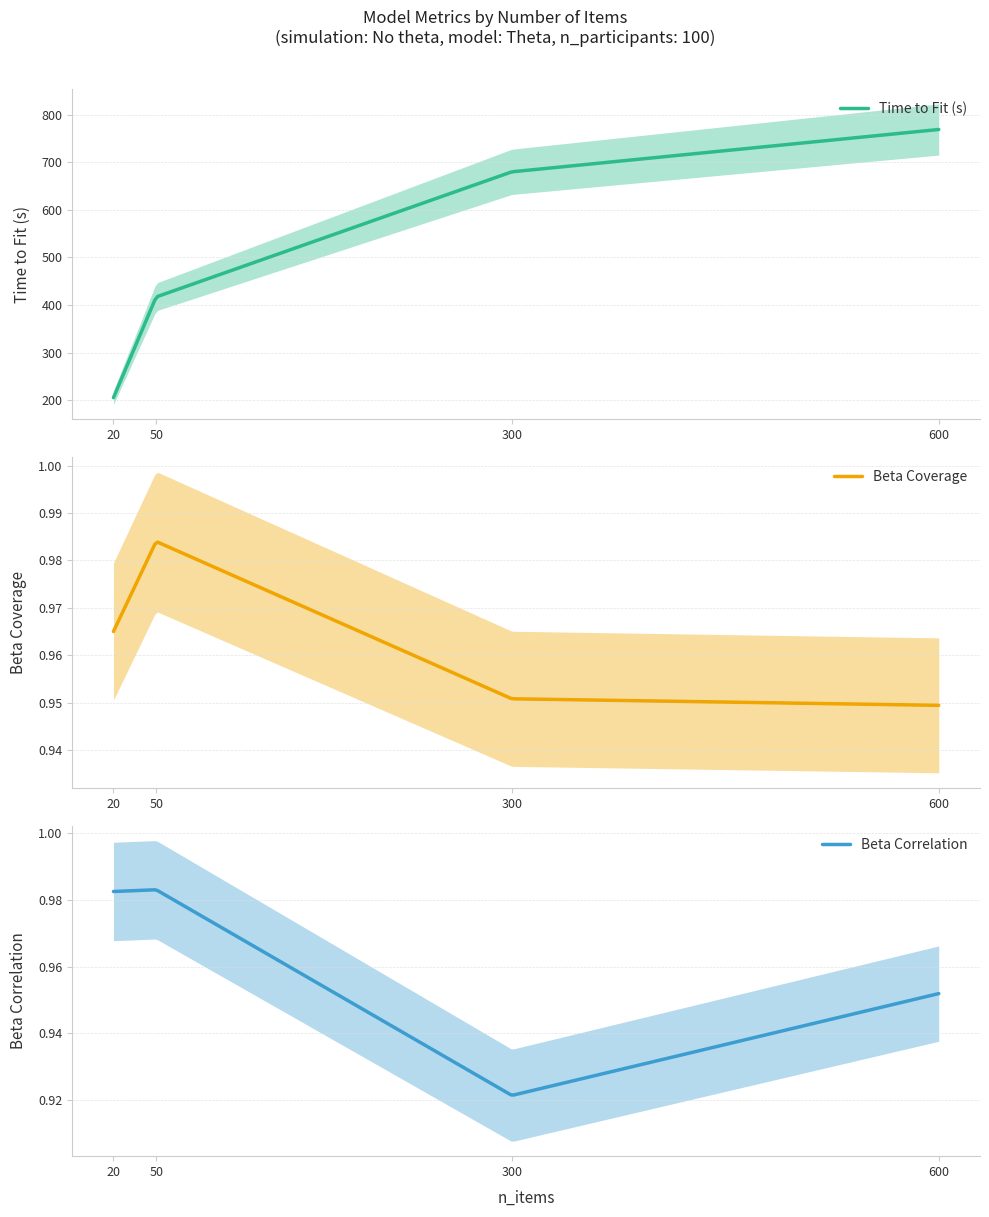

Reading left to right, list all the values displayed in this chart.

time_to_fit: 20=205.1	50=416.9	300=680.2	600=769.3
beta_coverage: 20=1.0	50=1.0	300=1.0	600=0.9
beta_correlation: 20=1.0	50=1.0	300=0.9	600=1.0